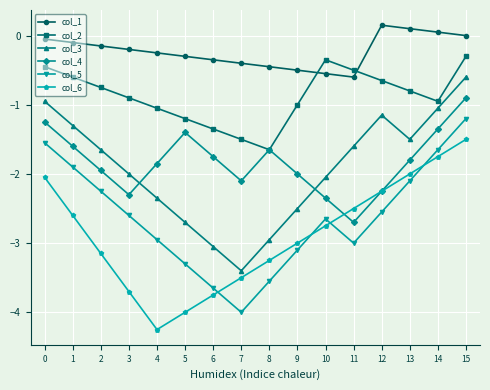

Rank the categories by col_3 value from lowest to highest.

7, 6, 8, 5, 9, 4, 10, 3, 2, 11, 13, 1, 12, 14, 0, 15